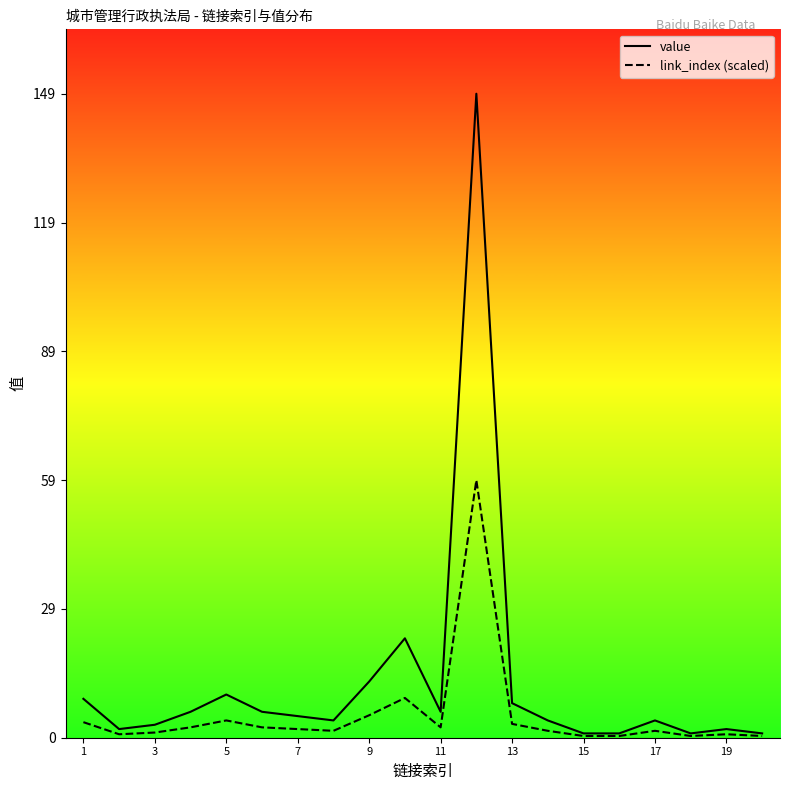

How many series are shown in this chart?

2